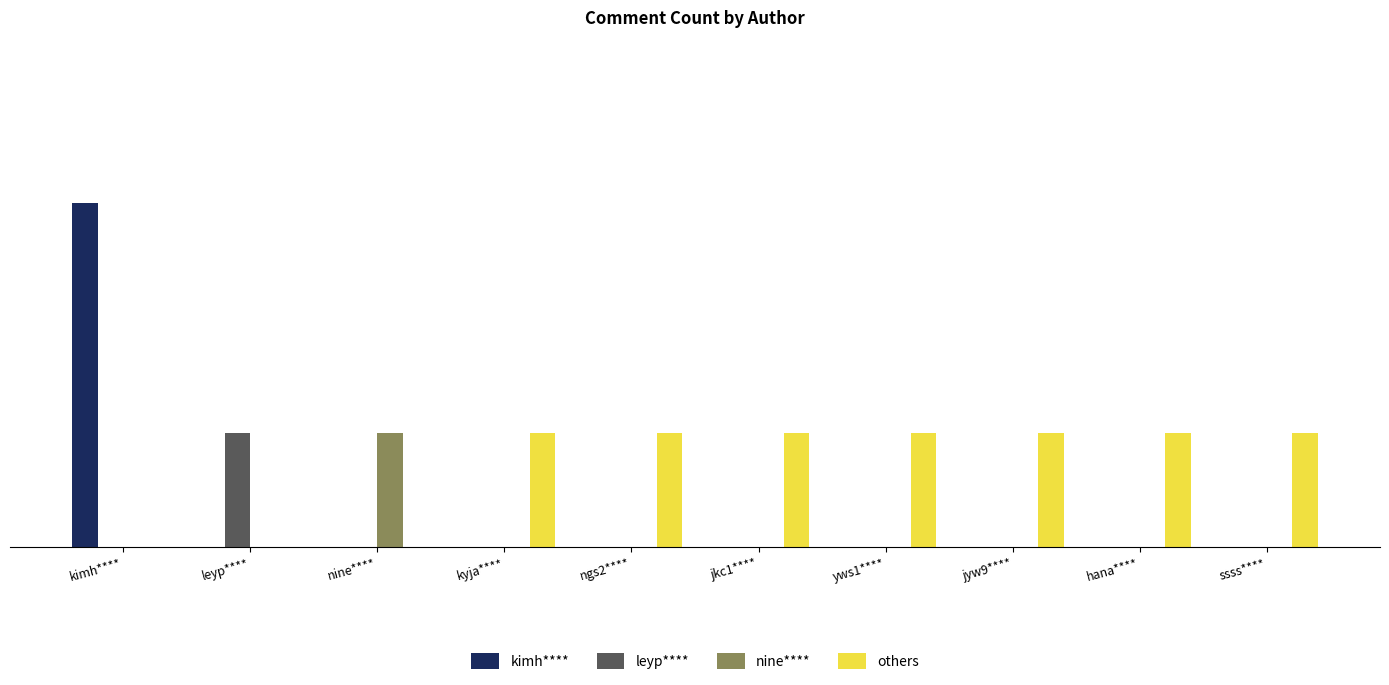

What is the approximate value of others at hana****?

1